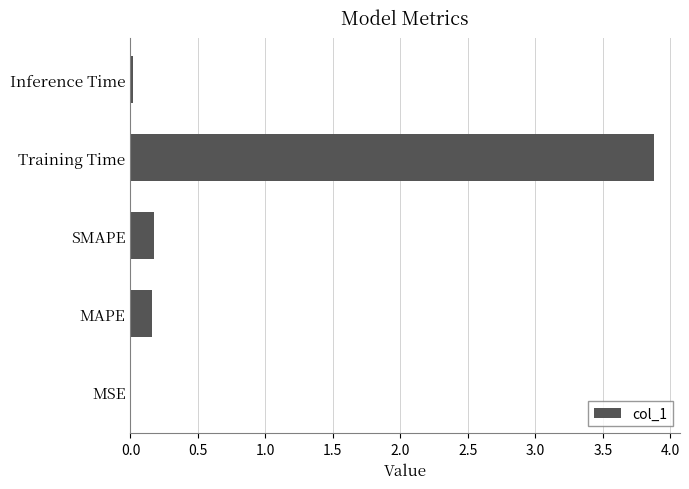

Between MAPE and MSE, which is larger?

MAPE